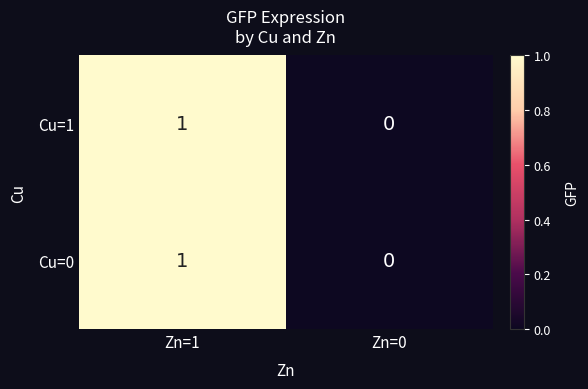

Is it true that Cu=1 equals 1 at Zn=1?

True